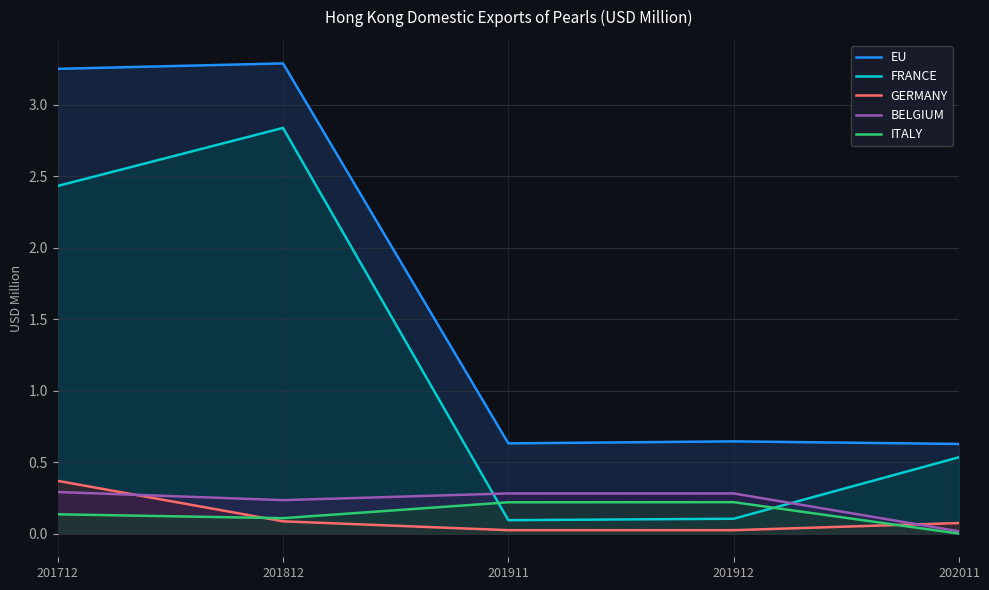

What is the difference between the second highest and second lowest values in the GERMANY series?

0.1